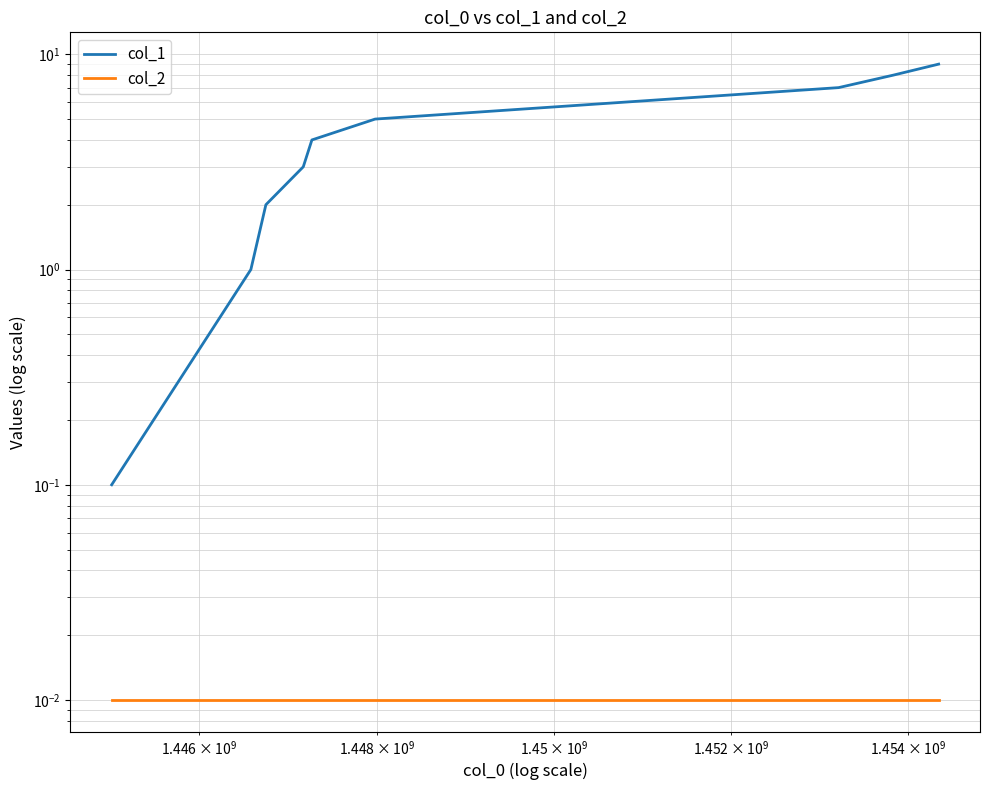

What is the greatest value displayed?

9.0